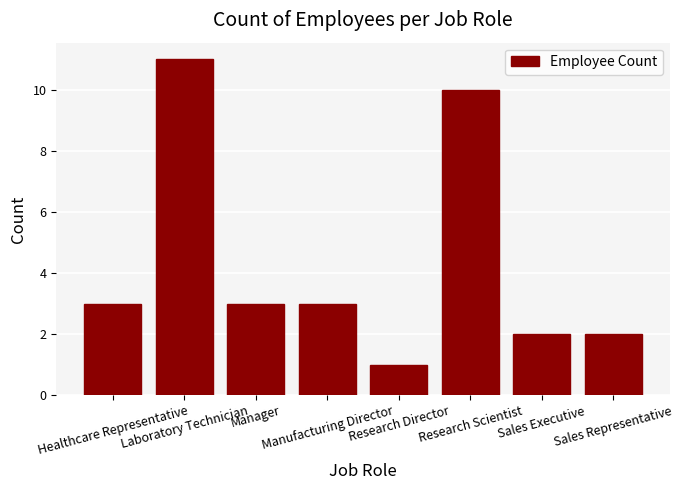

What is the label of the 6th bar from the right?

Manager